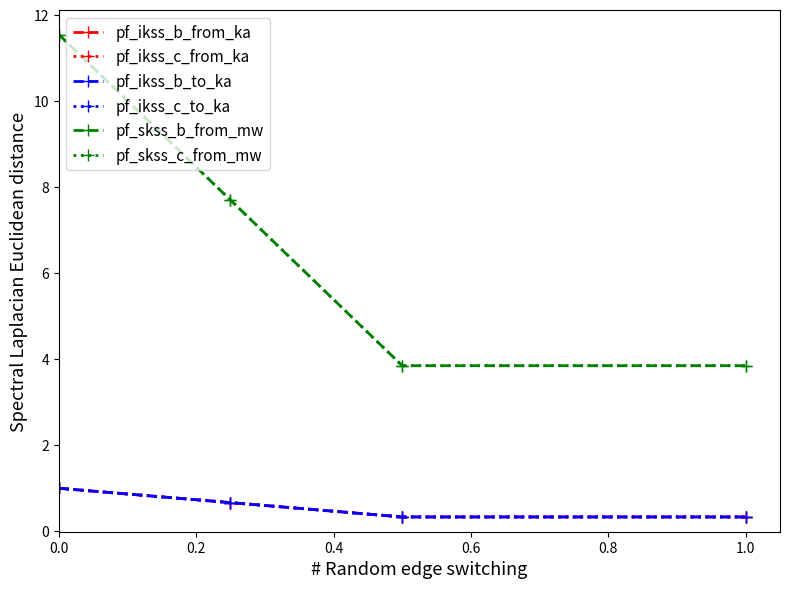

What is the sum of all pf_skss_c_from_mw values?

26.9